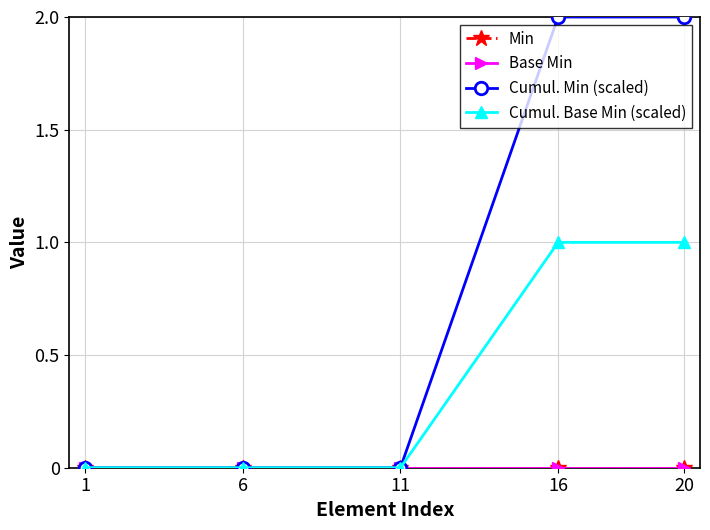

What is the difference between the second highest and minimum values in the Cumul. Base Min (scaled) series?

1